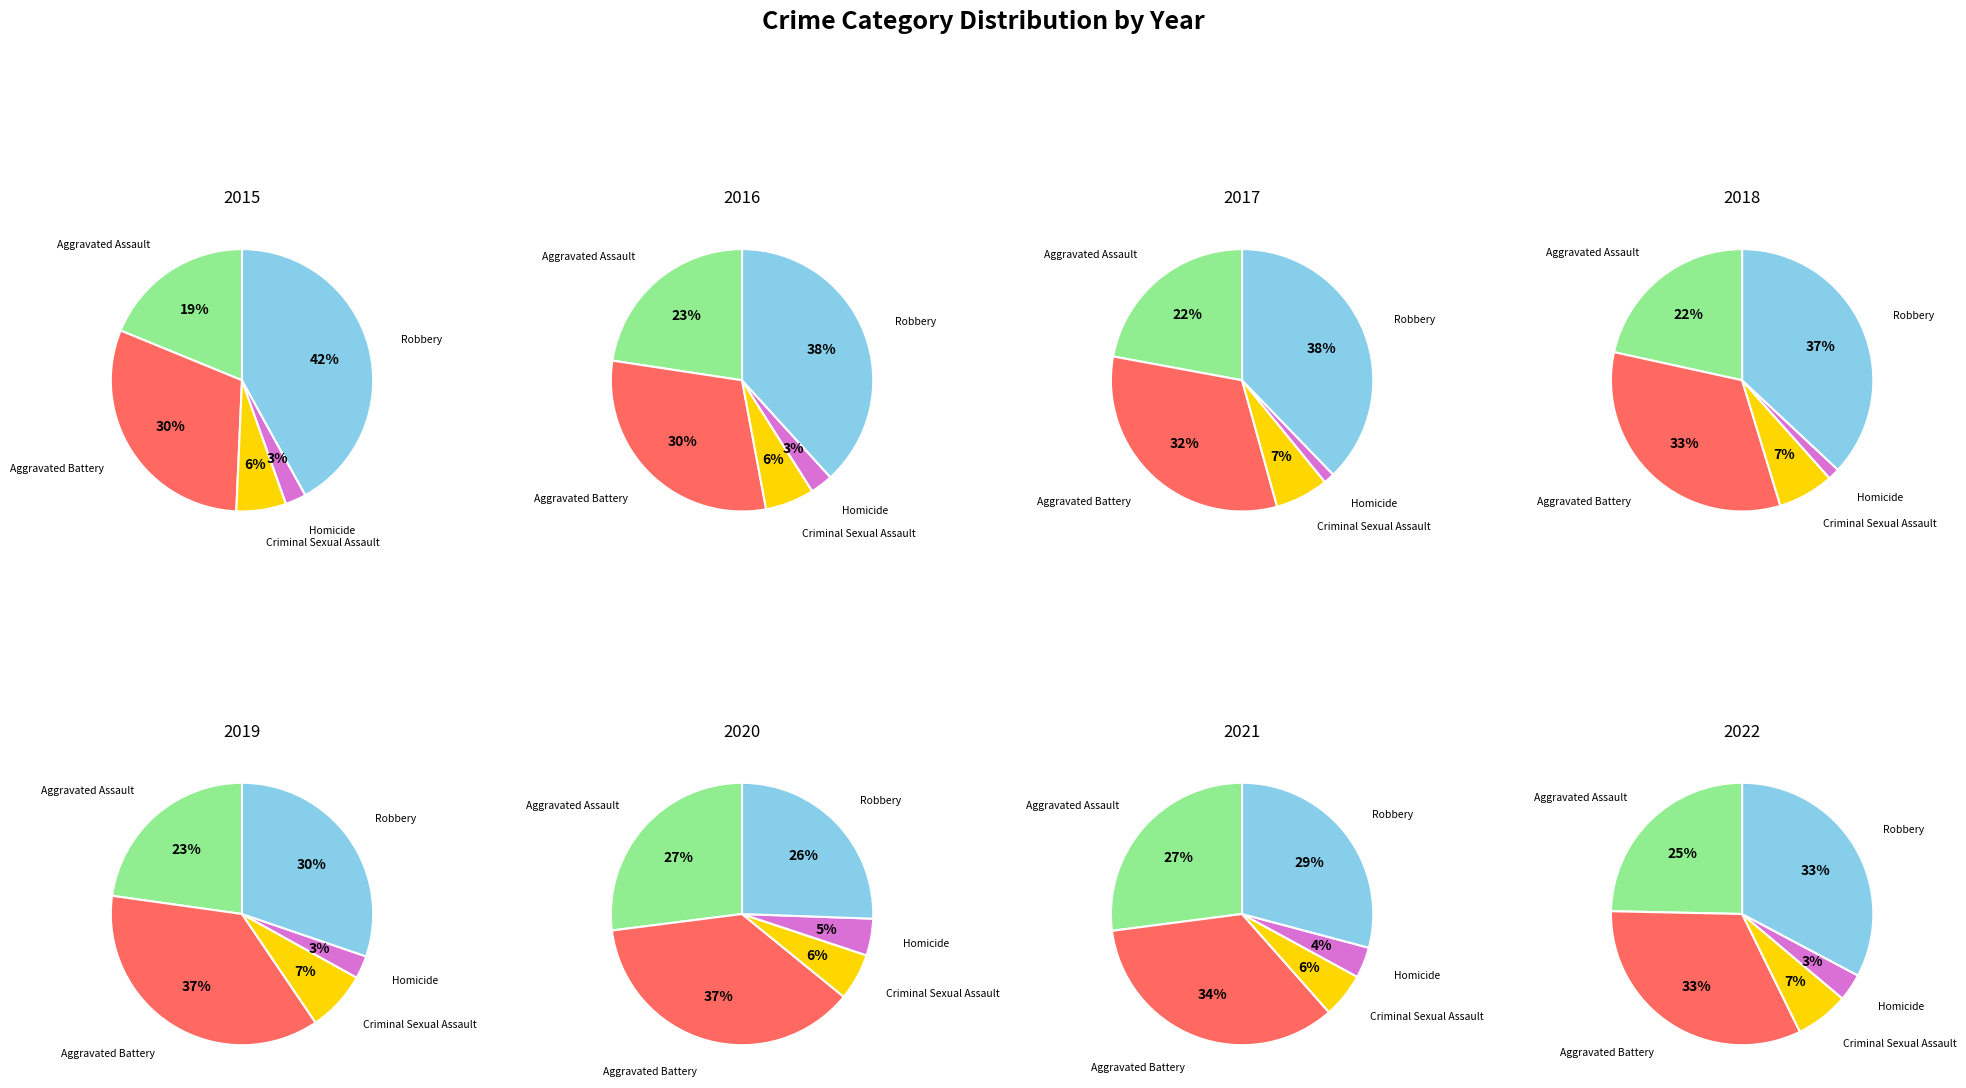

To the nearest percent, what is the combined percentage of 2017 and 2022?

28%